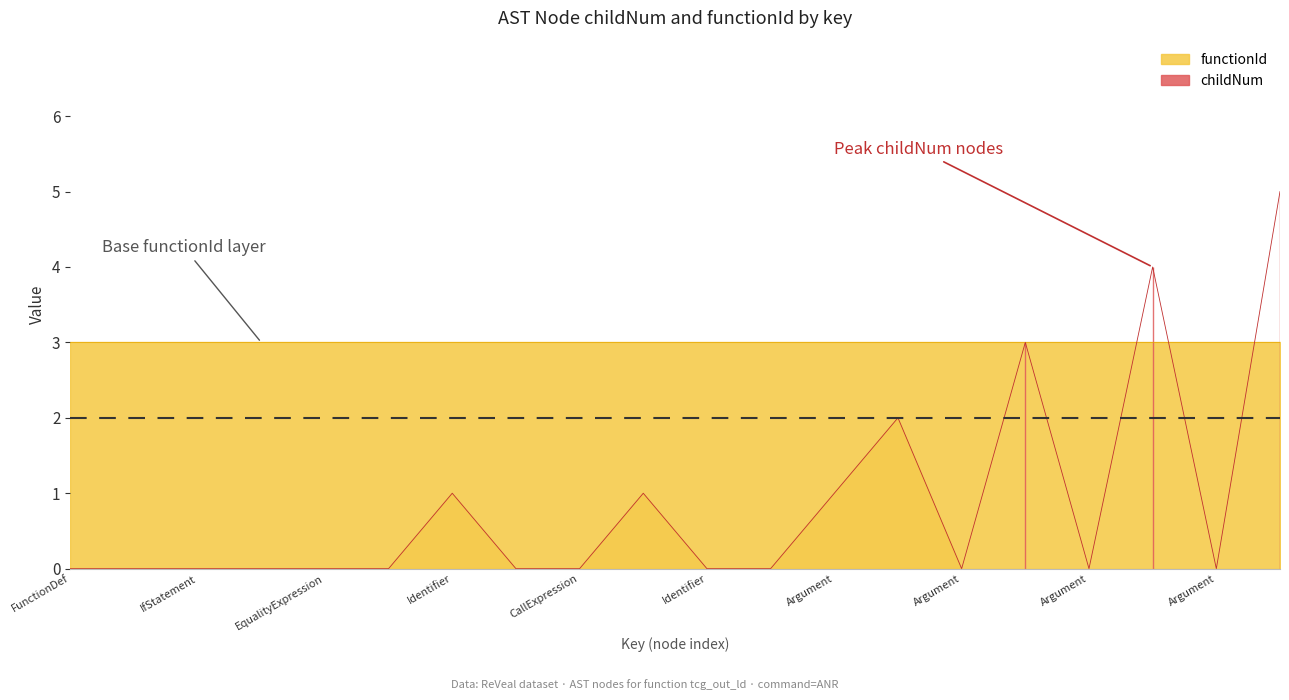

What is the change in value from IfStatement to Identifier?

+1